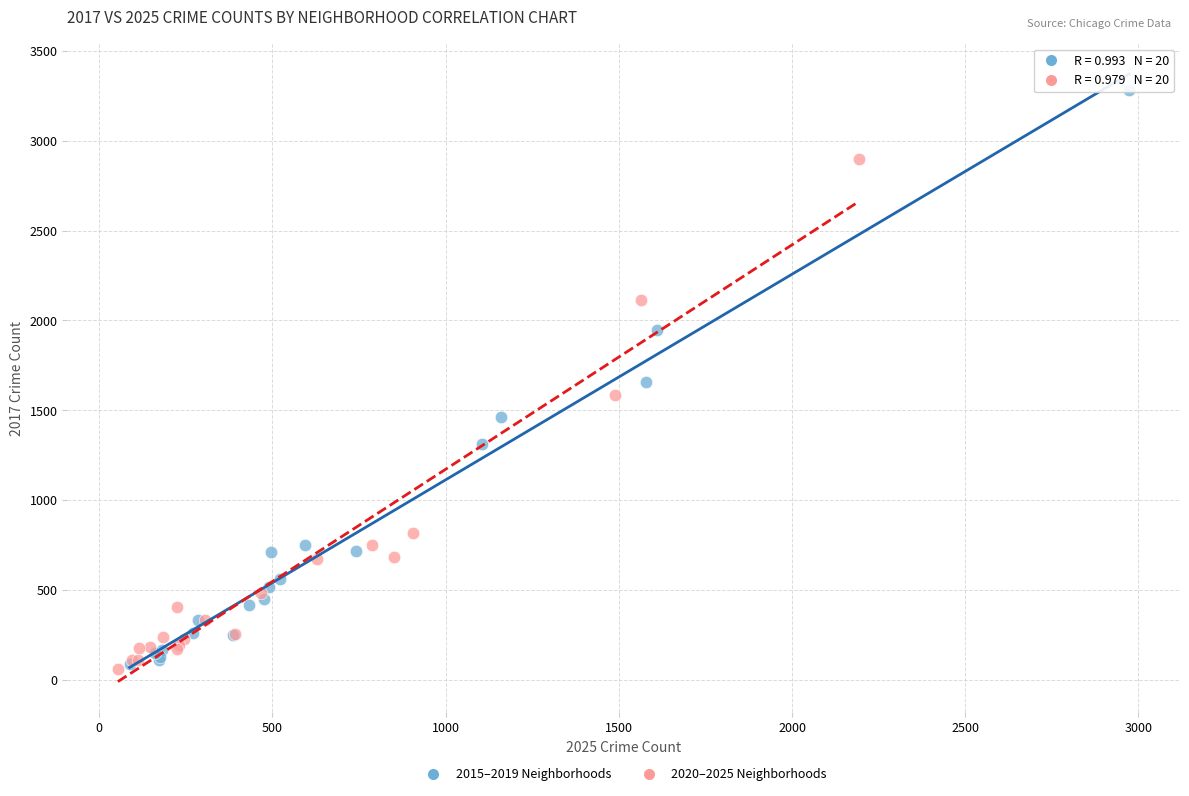

What are all the series names shown in the legend?

2015–2019 Neighborhoods, 2020–2025 Neighborhoods